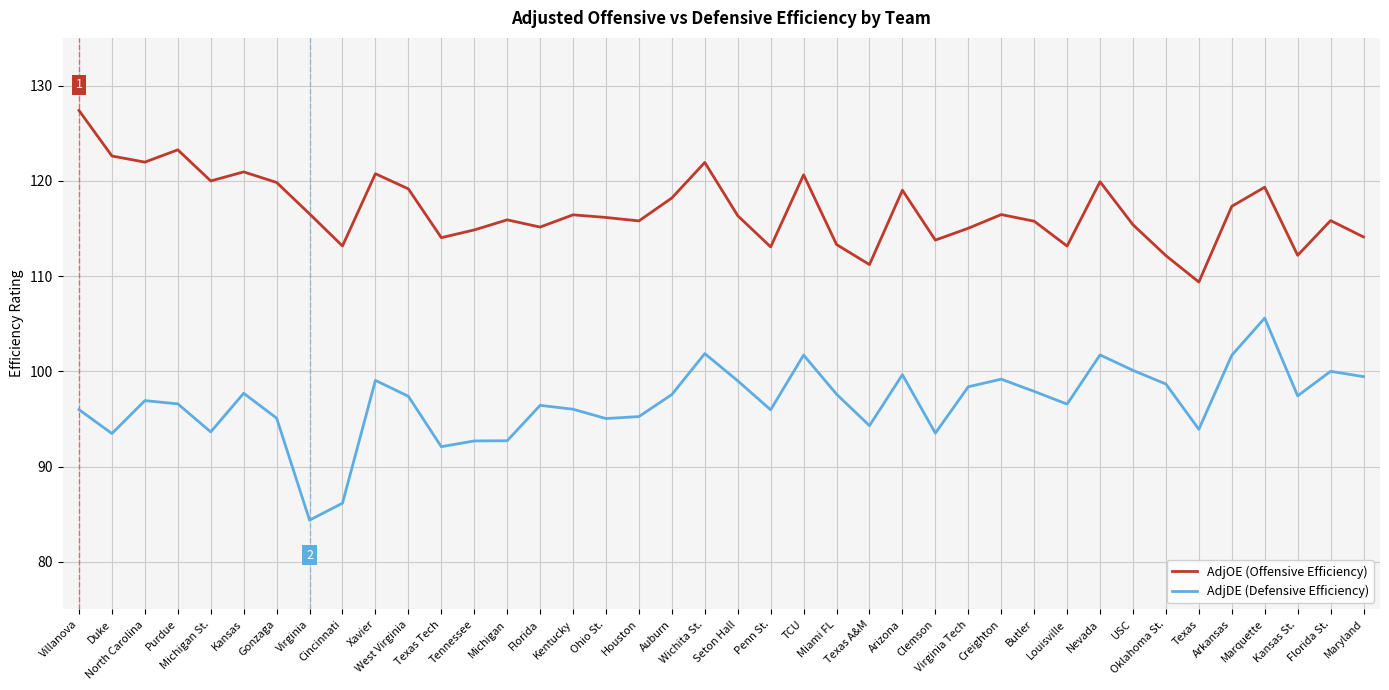

At which category does AdjDE (Defensive Efficiency) reach its first local valley?

Duke